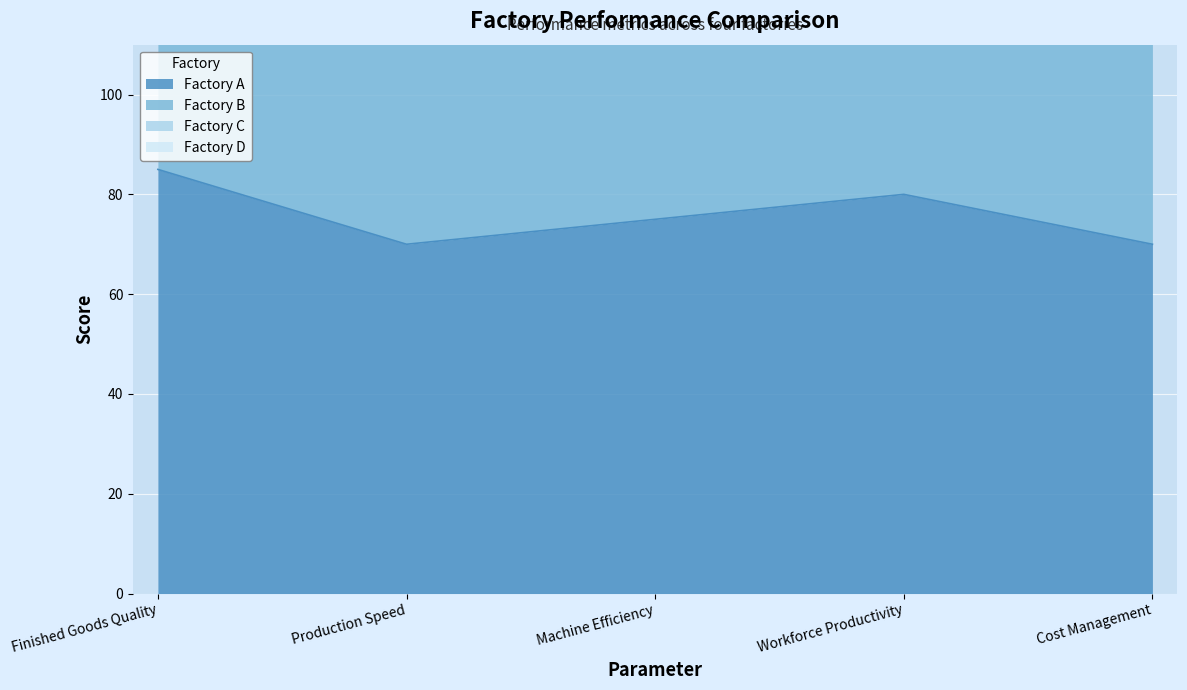

True or false: Factory A has a value of 80 at Workforce Productivity.

True